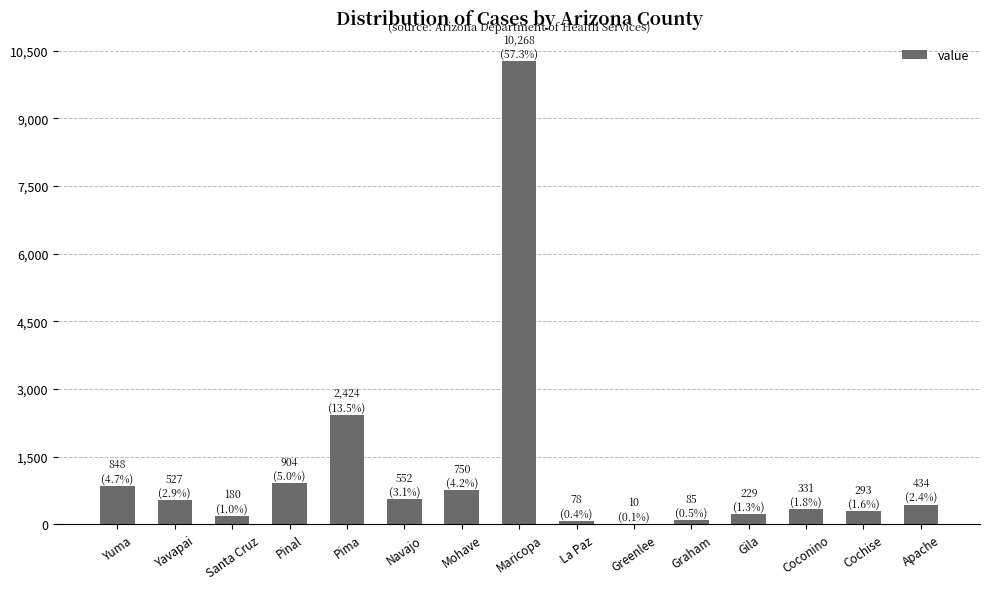

What is the sum of the values at Pima and Gila?

2653